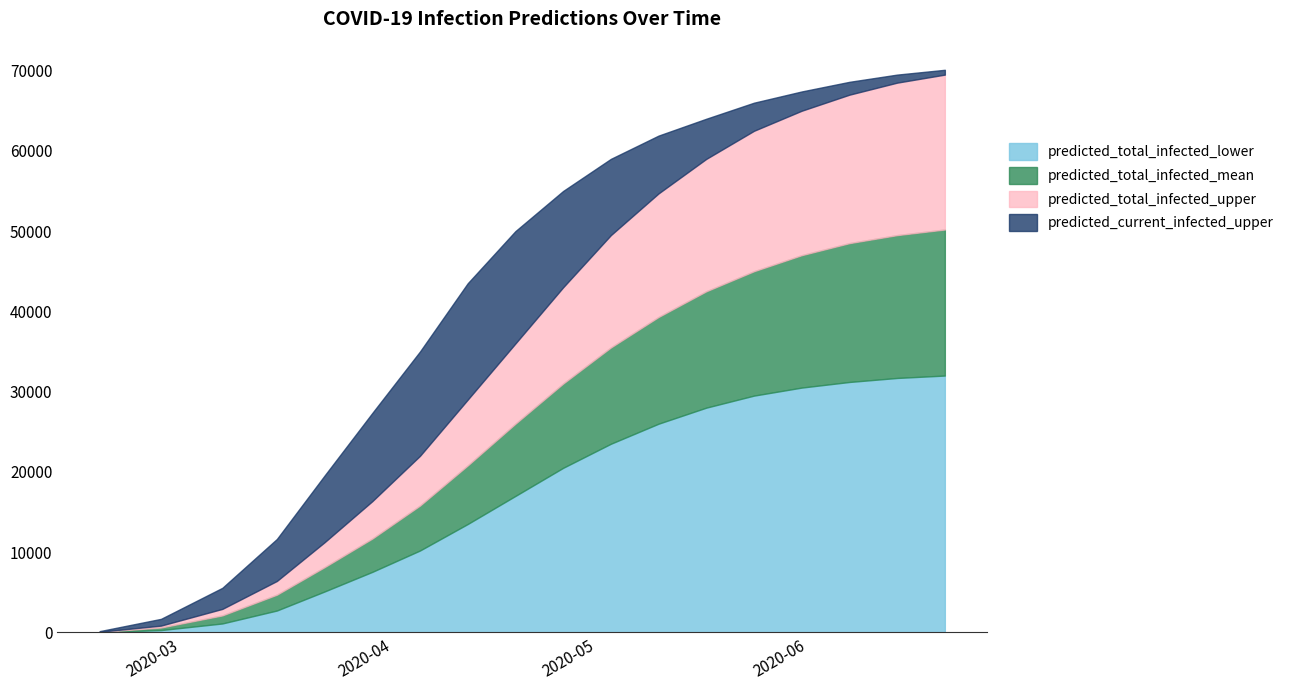

What is the highest value of the predicted_total_infected_lower series?

32000